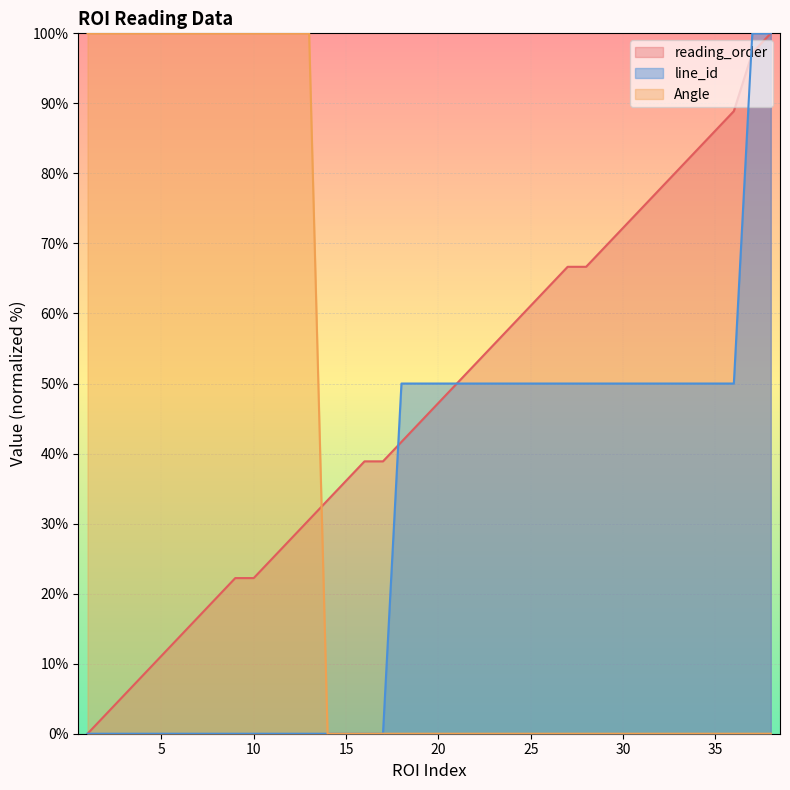

At which category does the chart reach its peak across all series?

37